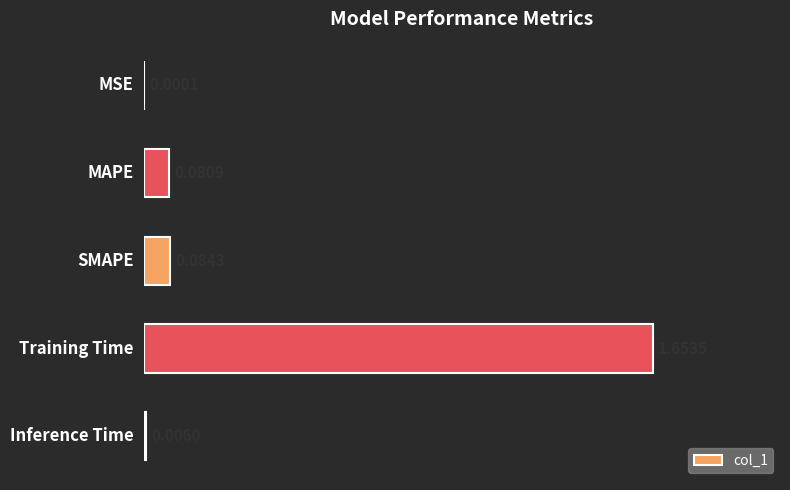

What is the average value?

0.4